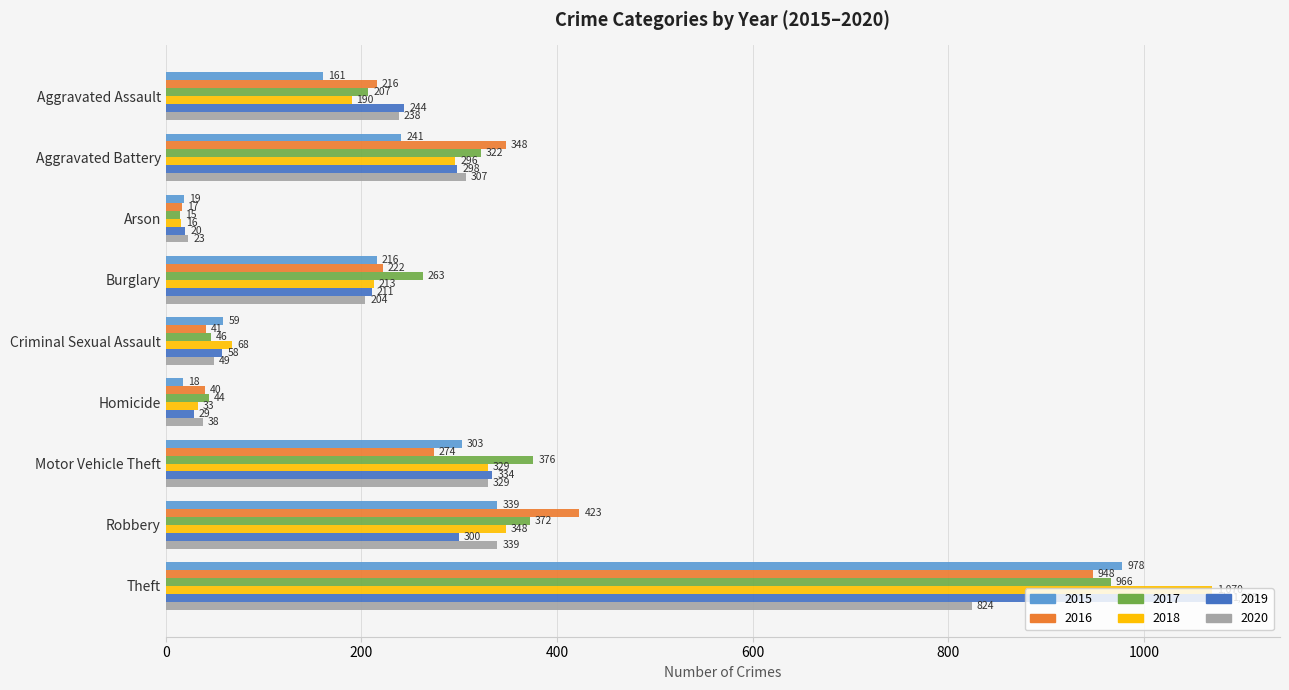

Which series changed the most between Criminal Sexual Assault and Theft?

2019